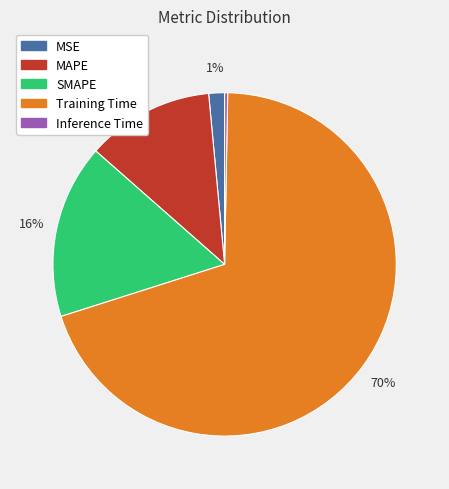

Which slice is the largest?

Training Time